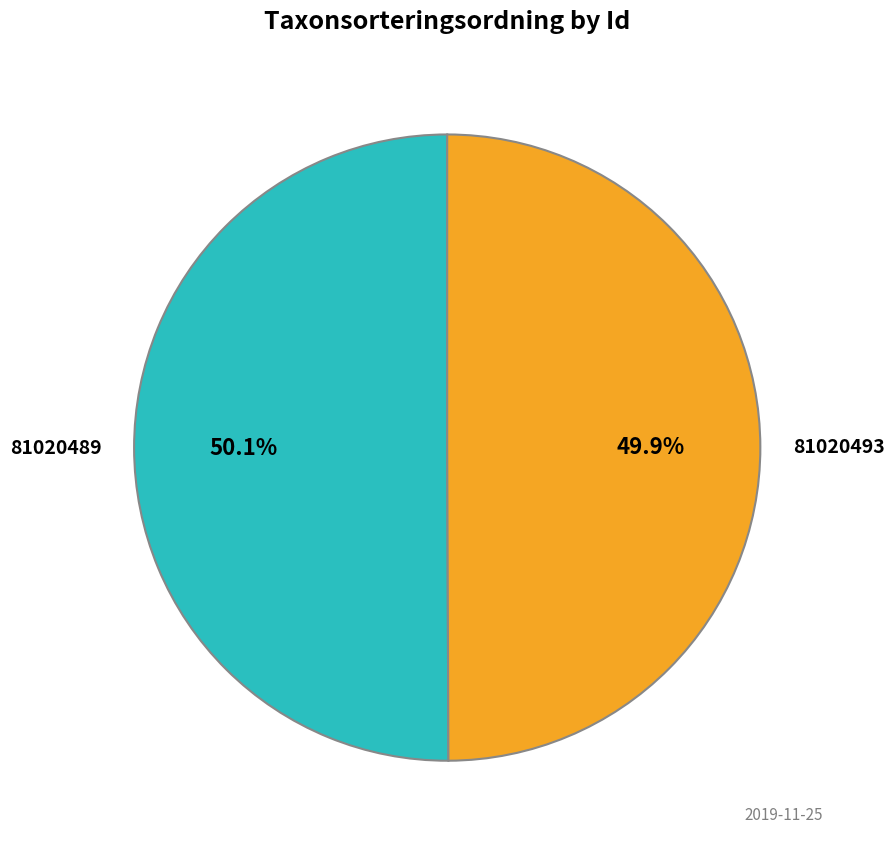

Is there a majority slice in this chart?

Yes